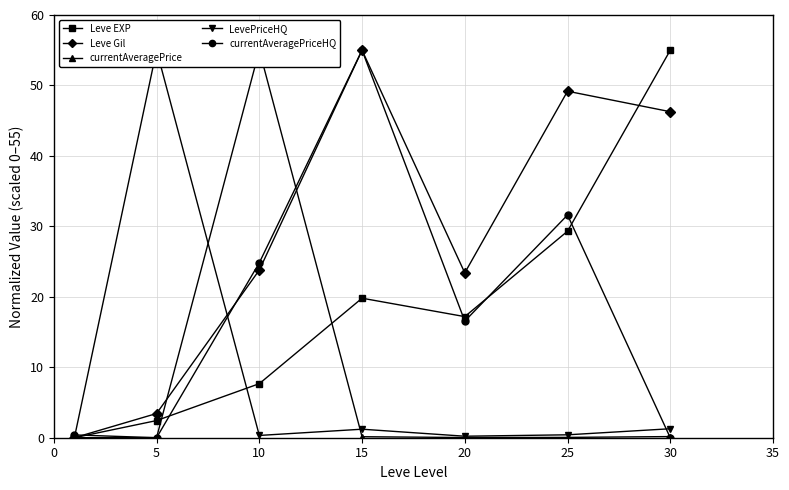

At which category is the sum across all series the highest?

15